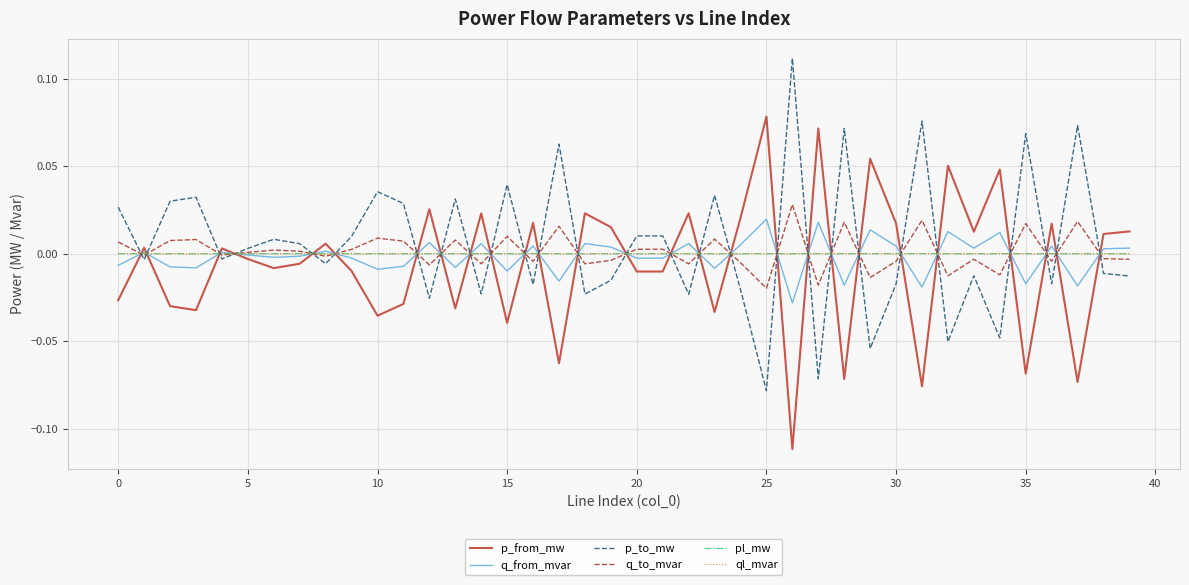

At which category is the sum across all series the highest?

31